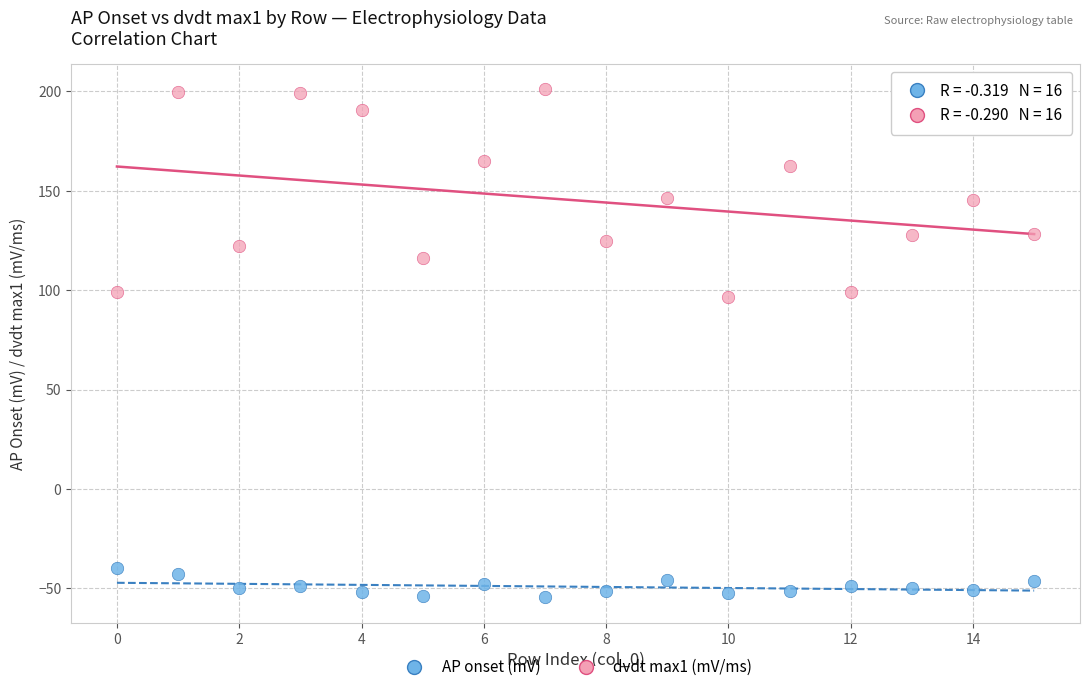

Which series has the widest spread of Y values?

dvdt max1 (mV/ms)